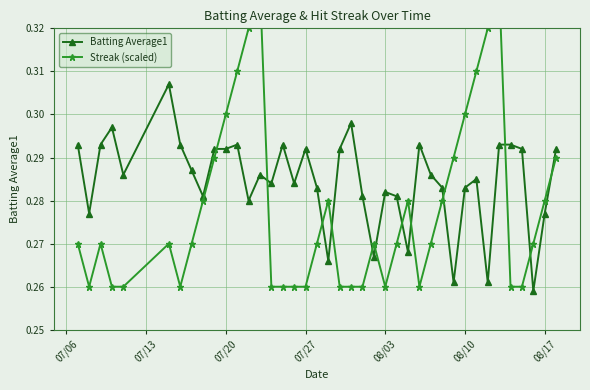

What is the value of the Batting Average1 point at the 40th from the left?

0.3